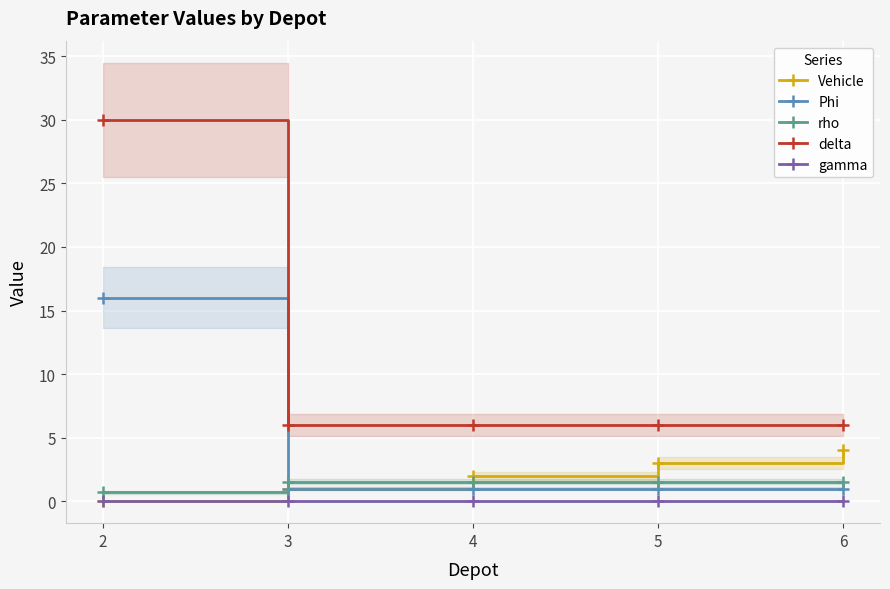

What is the maximum value for Vehicle?

4.0